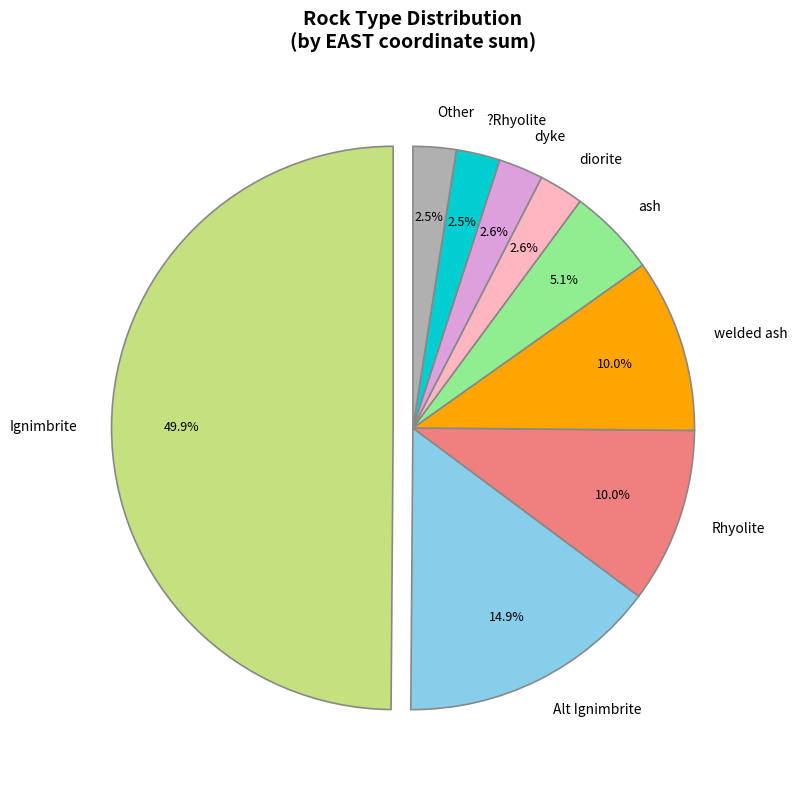

Which category has the biggest portion of the pie?

Ignimbrite